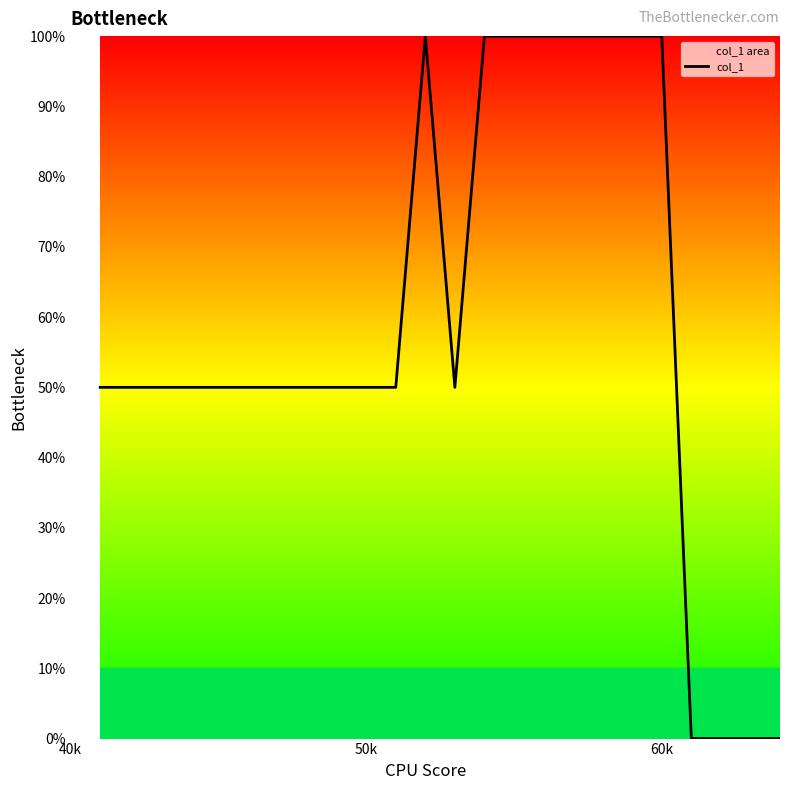

What is the maximum value shown in the chart?

100